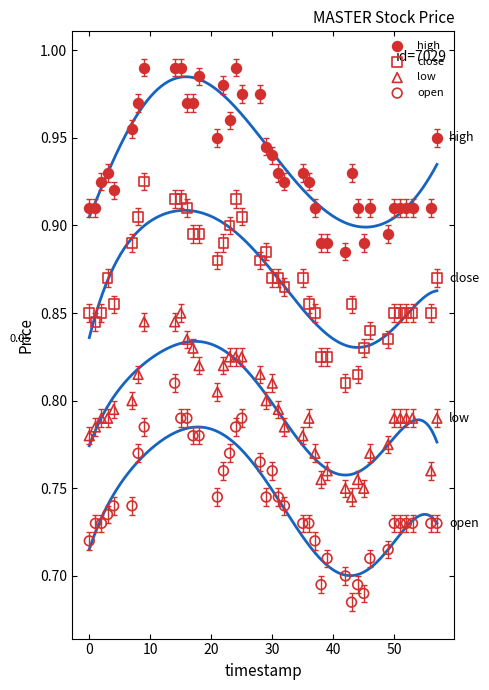

Across all data points, what is the range of Y values (max minus min)?

0.3